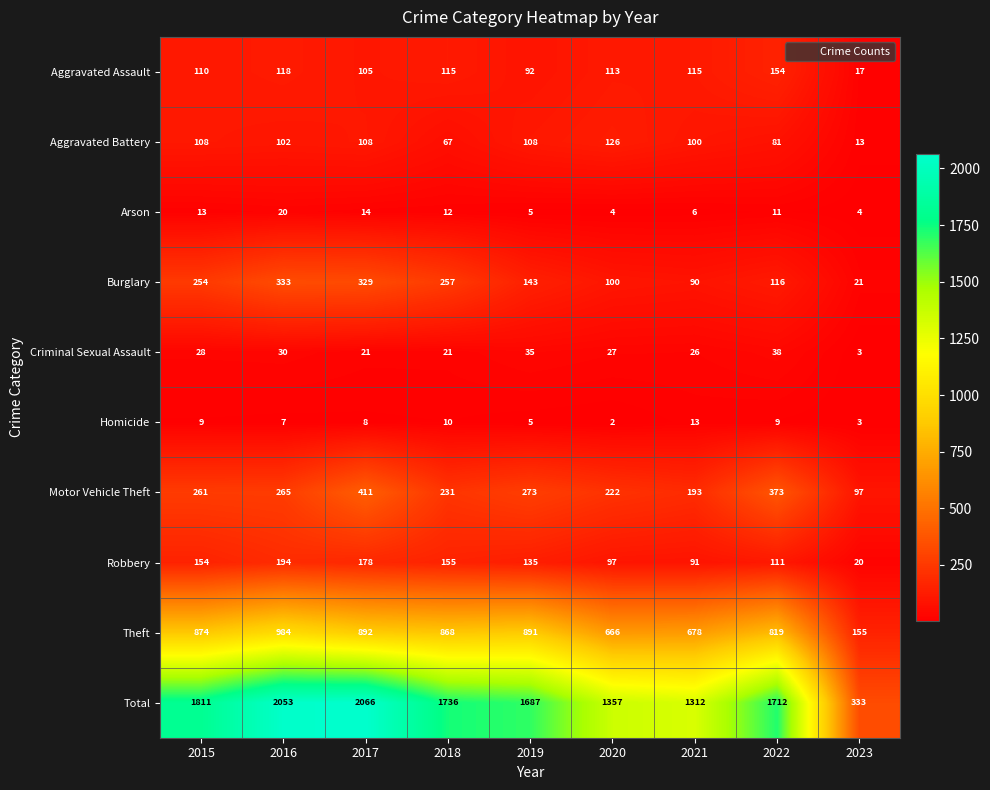

List the series in order of their peak value, lowest first.

Homicide, Arson, Criminal Sexual Assault, Aggravated Battery, Aggravated Assault, Robbery, Burglary, Motor Vehicle Theft, Theft, Total